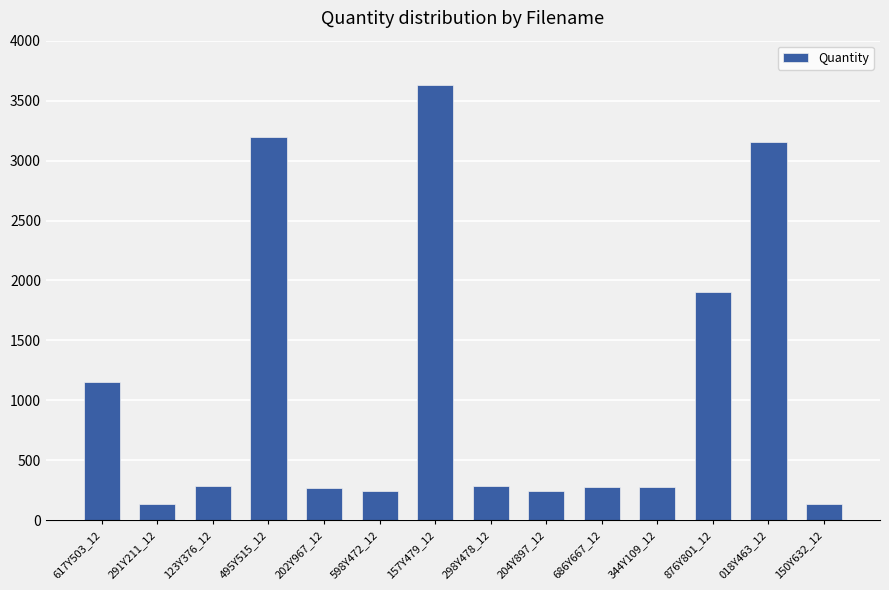

The value at 202Y967_12 is 124. True or false?

False